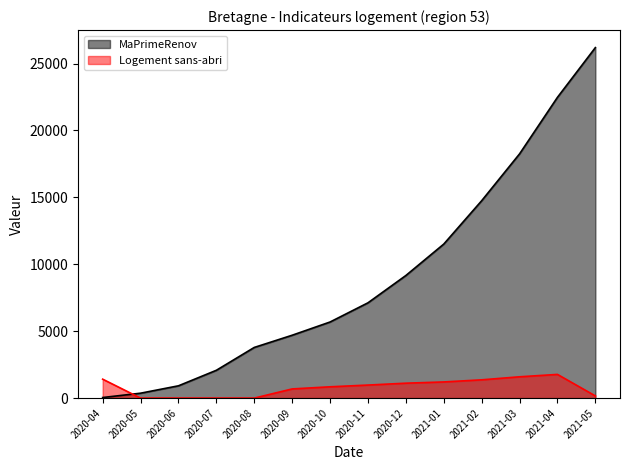

Read the Logement sans-abri value at 2020-10.

845